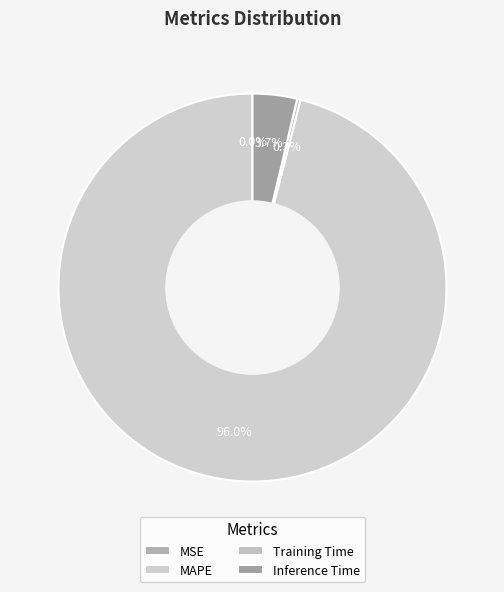

Is it true that Inference Time is 1% of the pie?

False